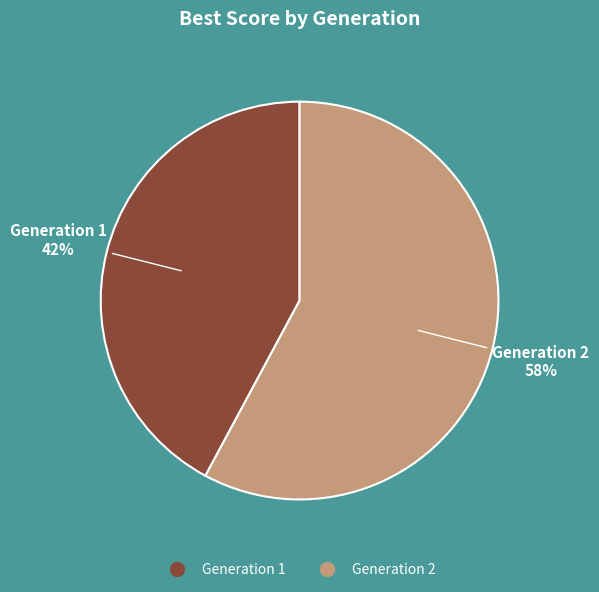

To the nearest percent, what is the difference between the largest and smallest slice percentages?

16%